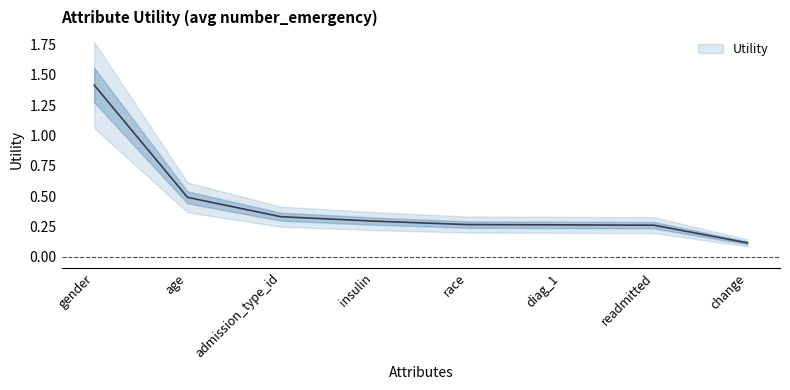

How many lines are shown in the chart?

1